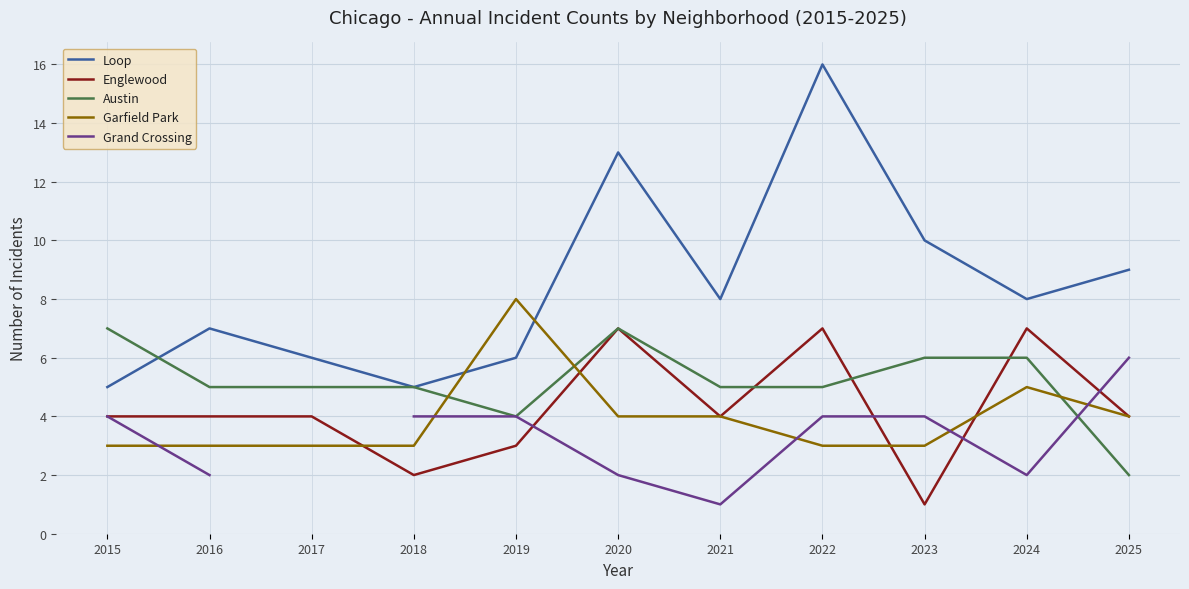

What are all the series names shown in the legend?

Loop, Englewood, Austin, Garfield Park, Grand Crossing